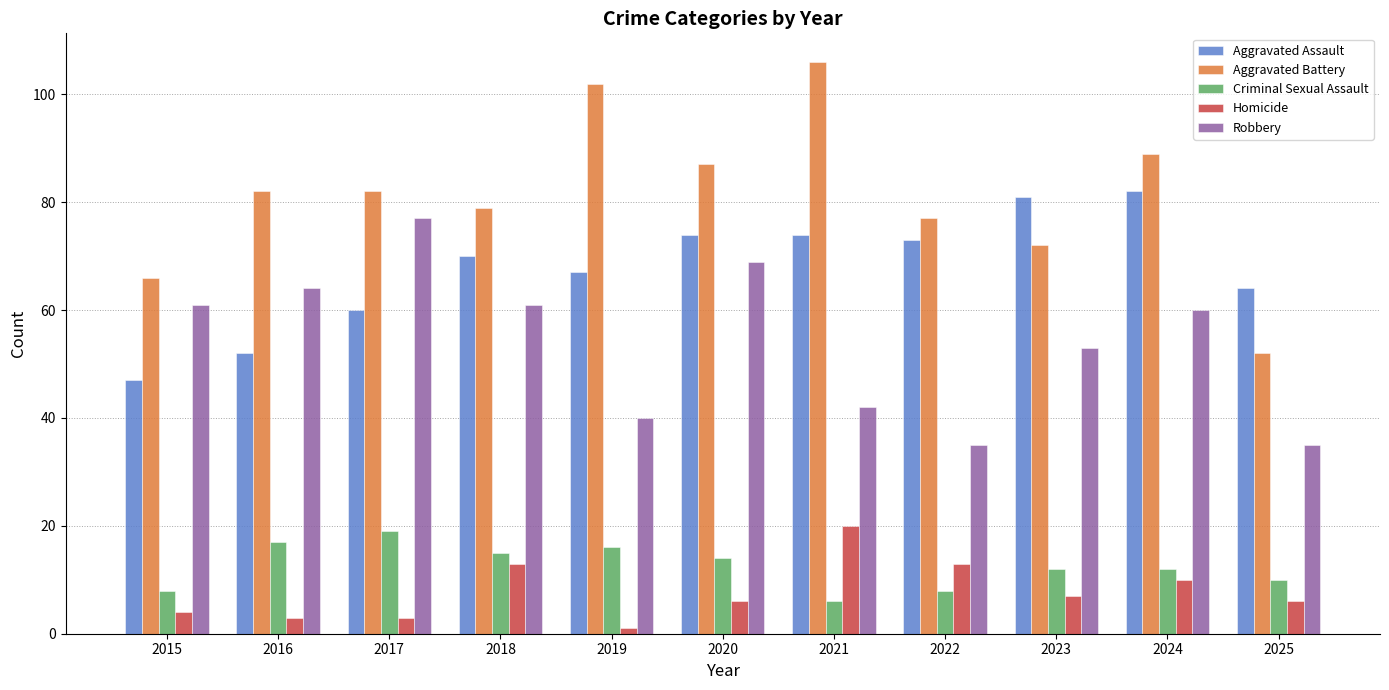

What is the sum of the Criminal Sexual Assault values at 2015 and 2023?

20